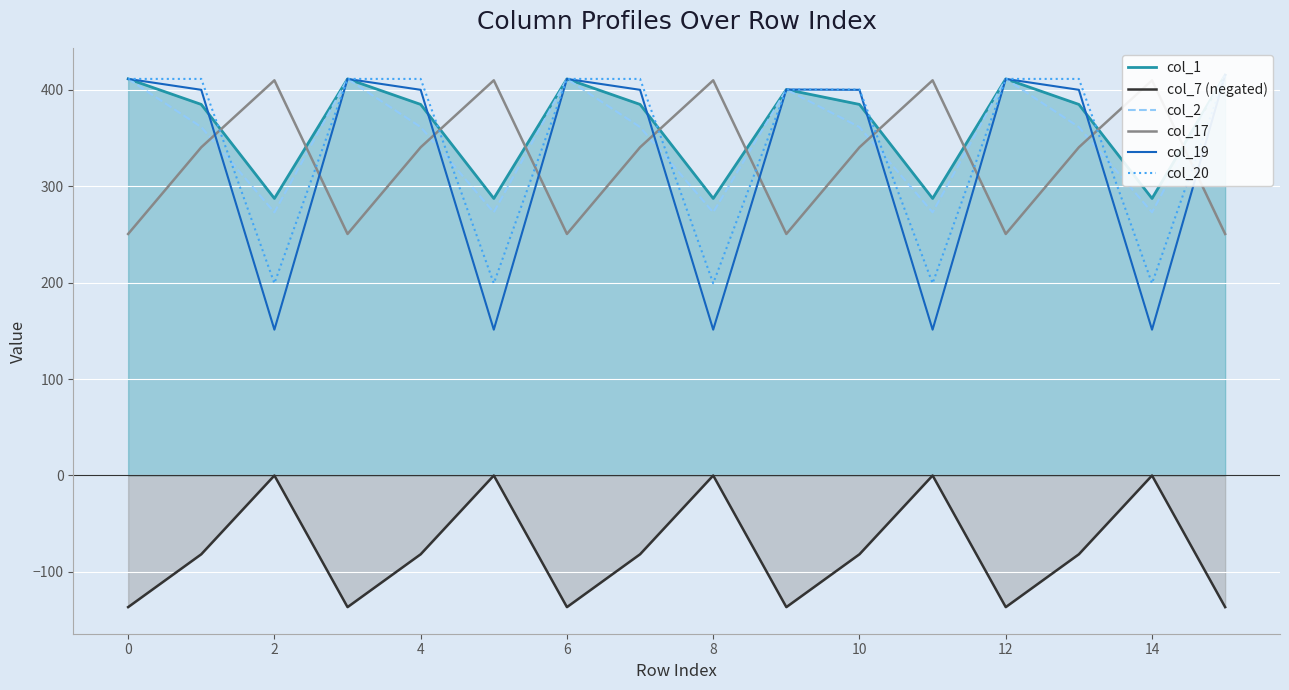

What is the value of the col_20 point at the 3rd from the left?

199.2